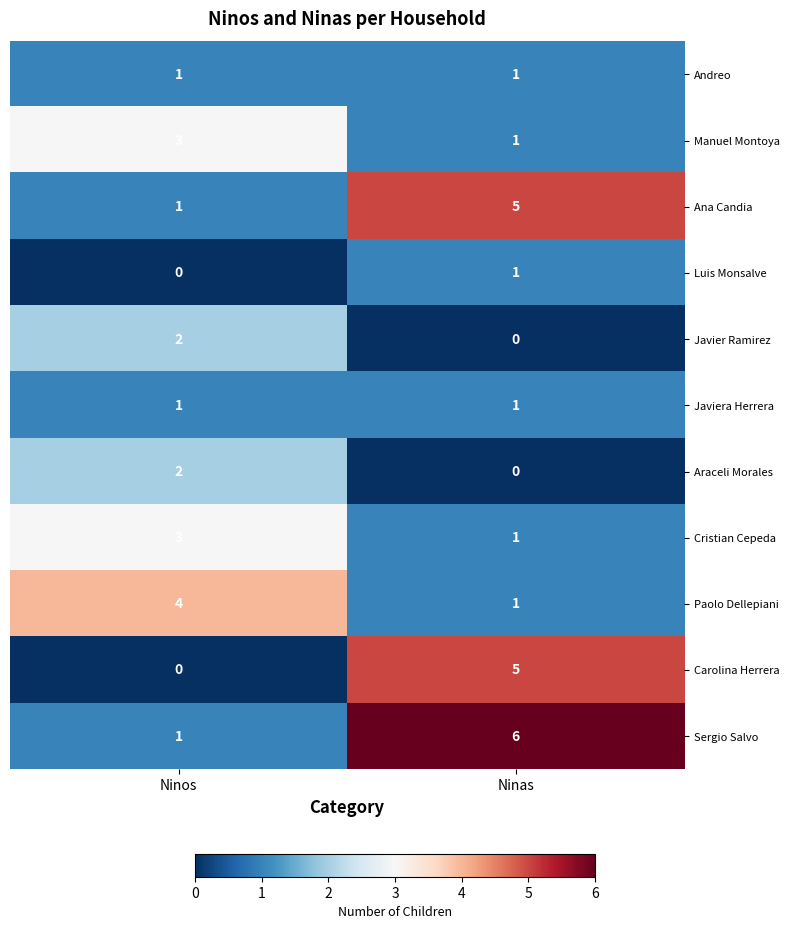

Reading left to right, what are all the values shown in this chart?

Andreo: Ninos=1	Ninas=1
Manuel Montoya: Ninos=3	Ninas=1
Ana Candia: Ninos=1	Ninas=5
Luis Monsalve: Ninos=0	Ninas=1
Javier Ramirez: Ninos=2	Ninas=0
Javiera Herrera: Ninos=1	Ninas=1
Araceli Morales: Ninos=2	Ninas=0
Cristian Cepeda: Ninos=3	Ninas=1
Paolo Dellepiani: Ninos=4	Ninas=1
Carolina Herrera: Ninos=0	Ninas=5
Sergio Salvo: Ninos=1	Ninas=6